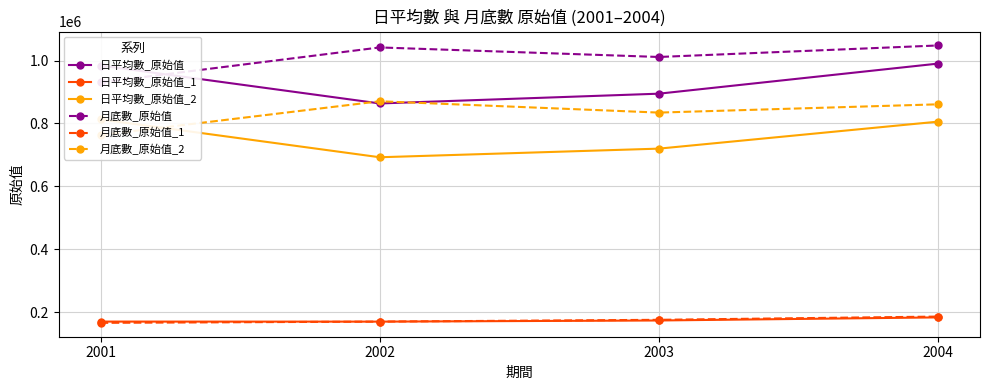

In 日平均數_原始值, how many points are lower than both neighbors (excluding endpoints)?

1